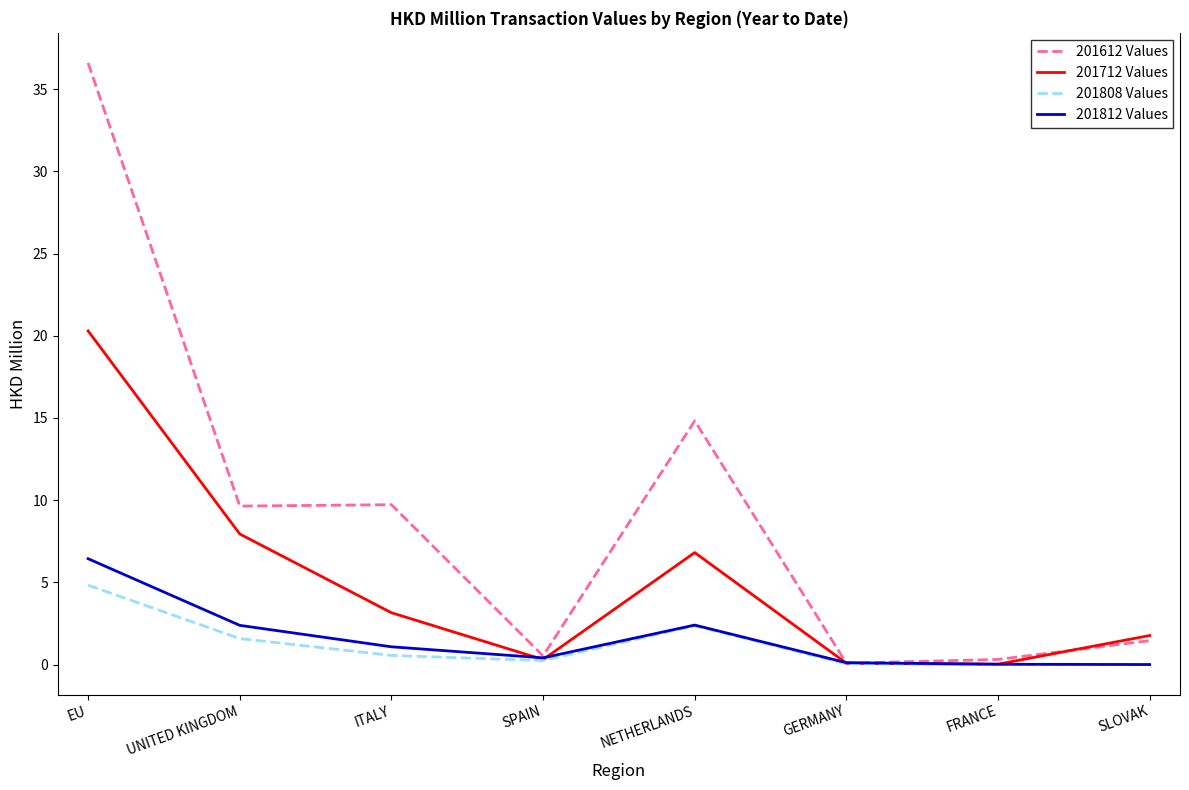

What is the difference between the second highest and second lowest values in the 201812 Values series?

2.4